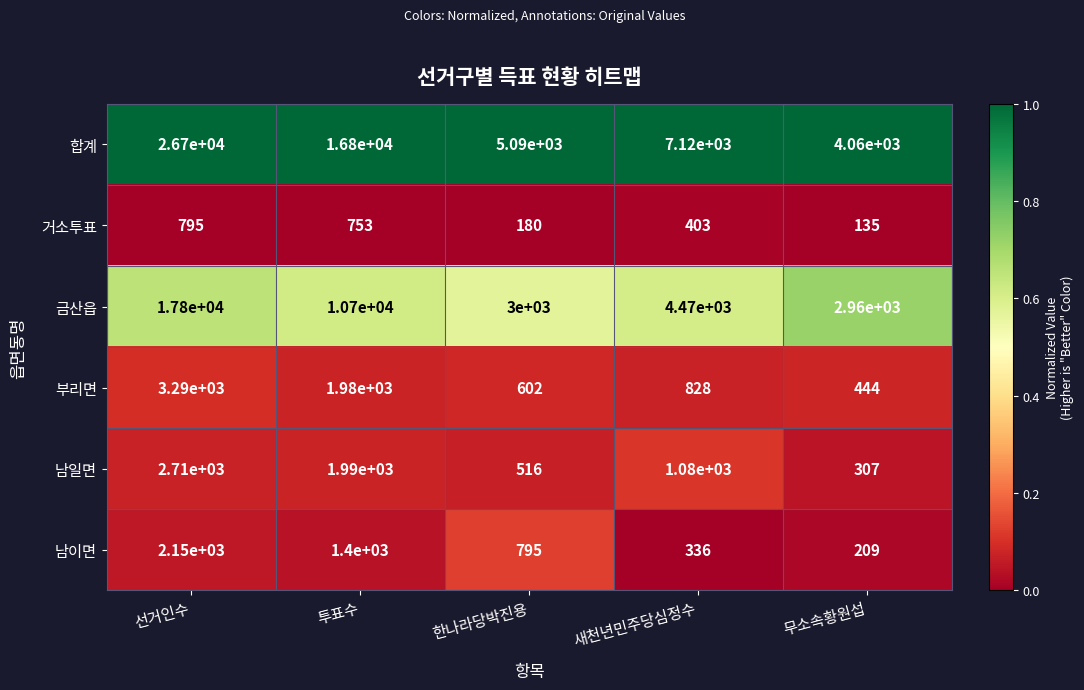

At which category is the sum across all series the highest?

선거인수